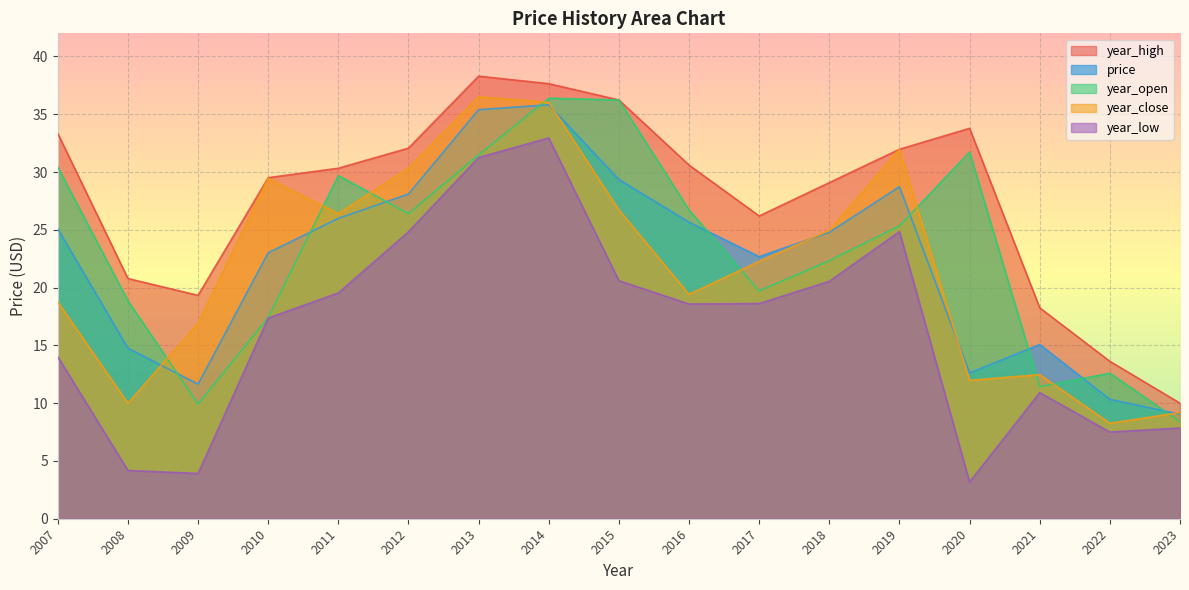

How many lines are shown in the chart?

5